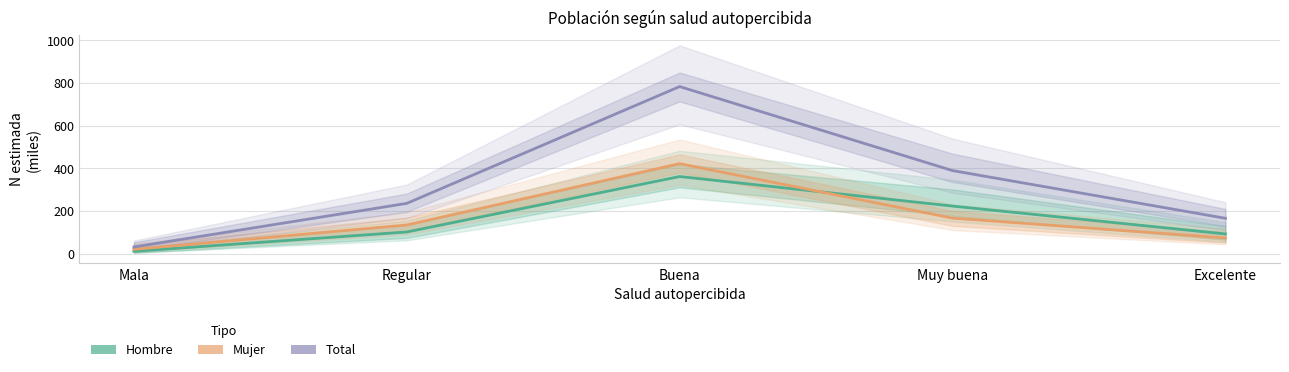

What is the total value across all series at Mala?

61974